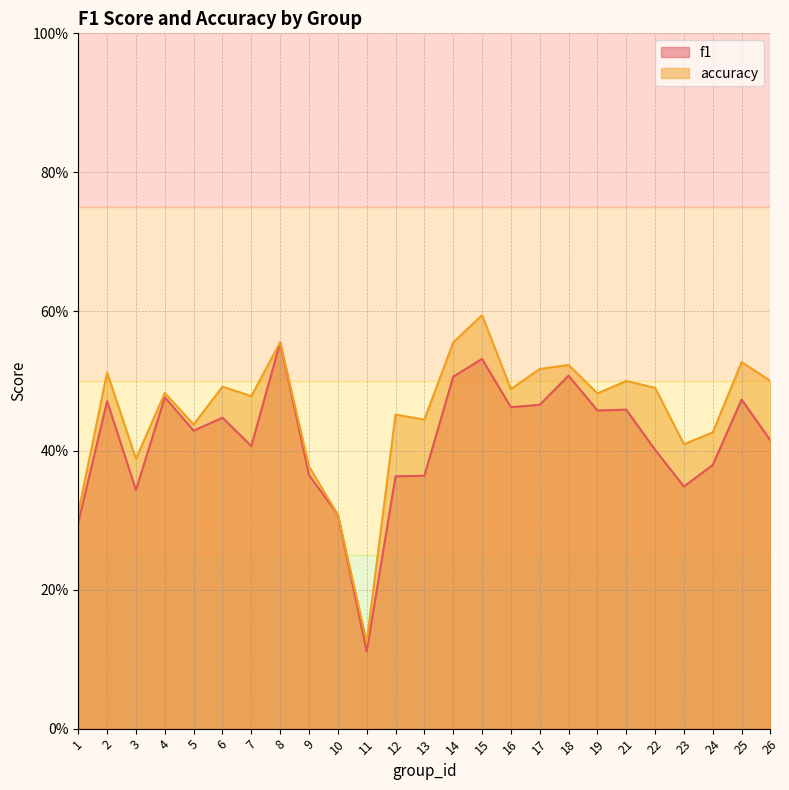

Reading left to right, list all the values displayed in this chart.

f1: 0.3	0.5	0.3	0.5	0.4	0.4	0.4	0.6	0.4	0.3	0.1	0.4	0.4	0.5	0.5	0.5	0.5	0.5	0.5	0.5	0.4	0.3	0.4	0.5	0.4
accuracy: 0.3	0.5	0.4	0.5	0.4	0.5	0.5	0.6	0.4	0.3	0.1	0.5	0.4	0.6	0.6	0.5	0.5	0.5	0.5	0.5	0.5	0.4	0.4	0.5	0.5